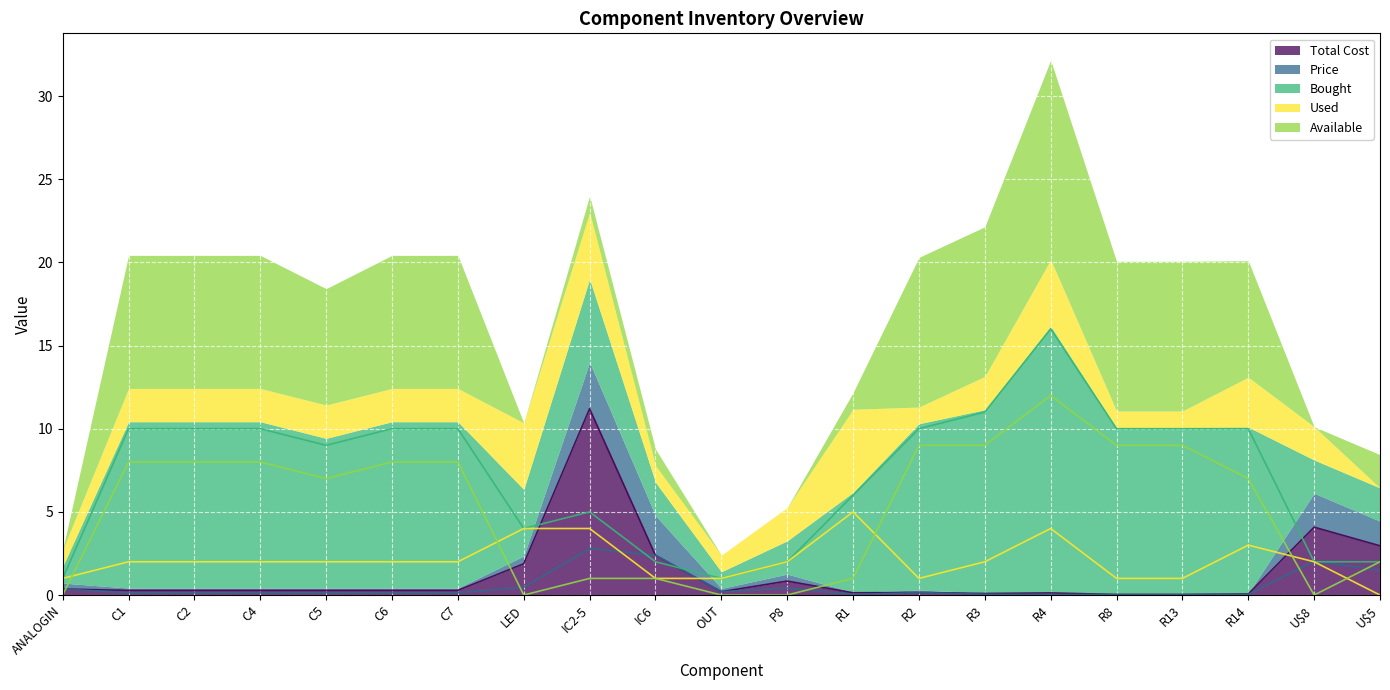

The value of Available at R1 is 1.0. True or false?

True